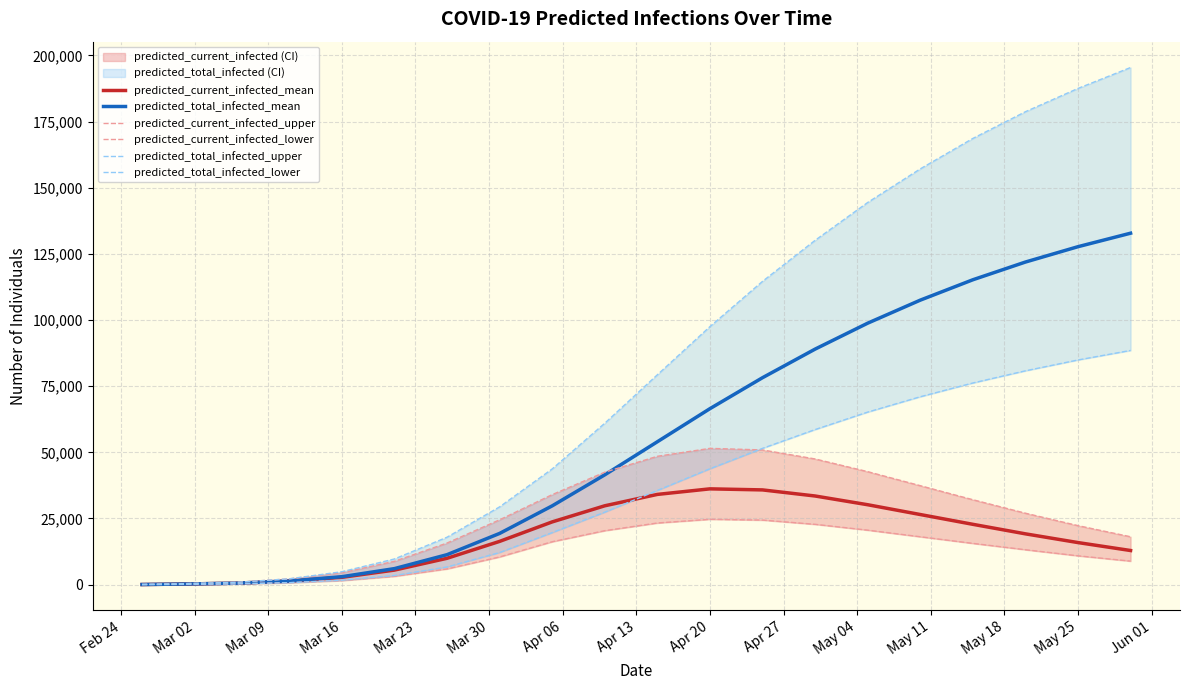

What is the maximum value for predicted_current_infected_mean?

36200